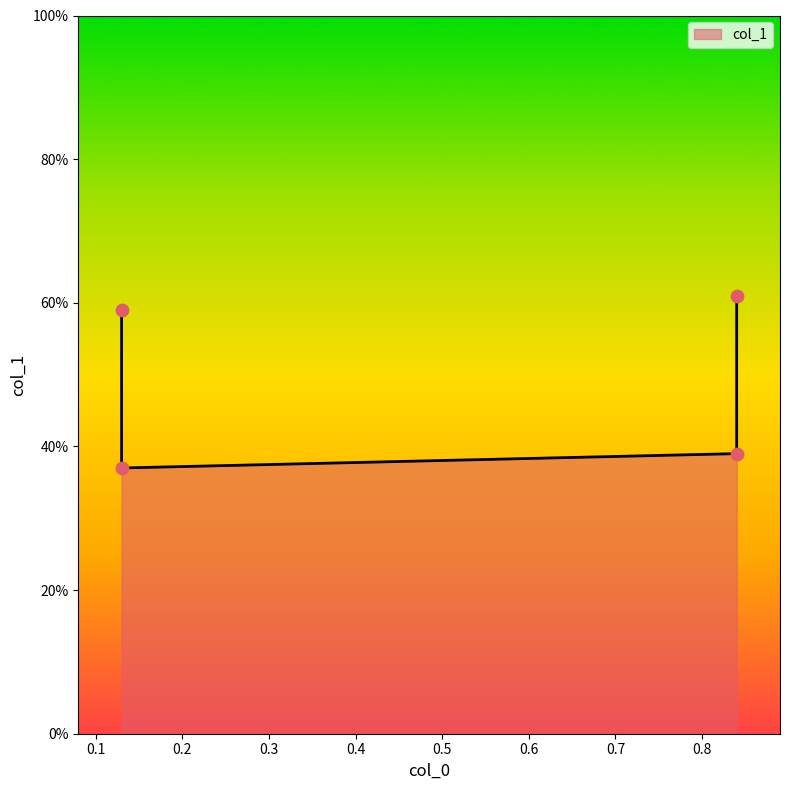

Which has a higher value, 0.13 or 0.84?

0.84